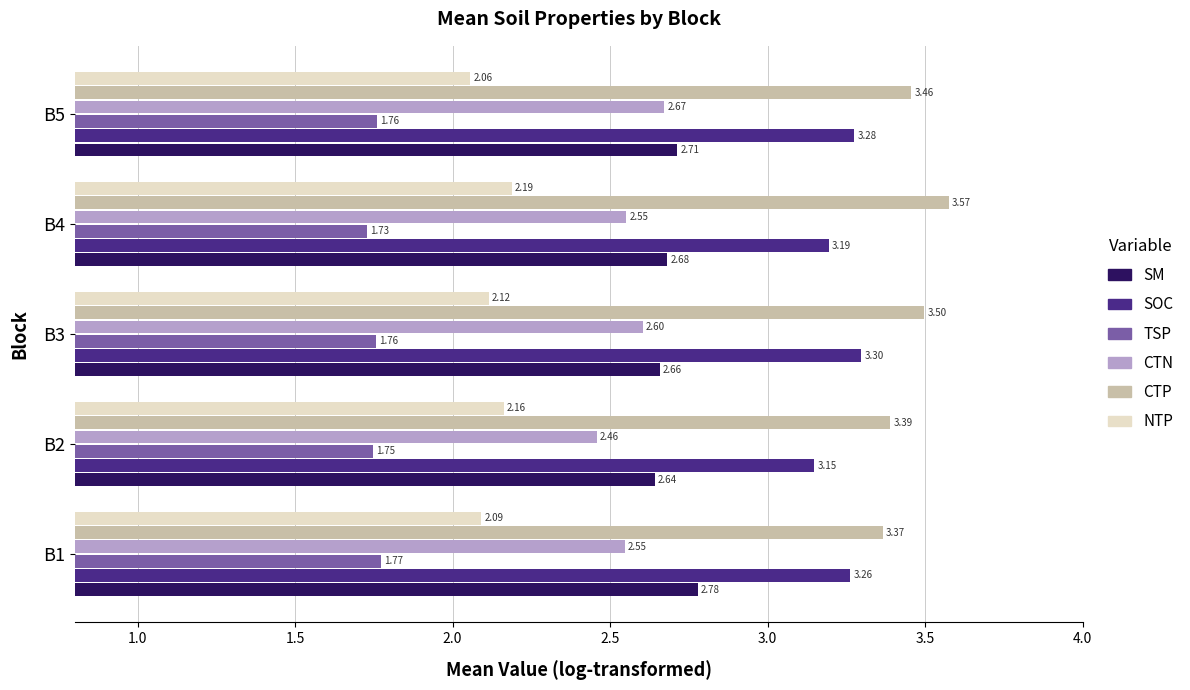

What is the sum of the SOC values at B4 and B3?

6.5